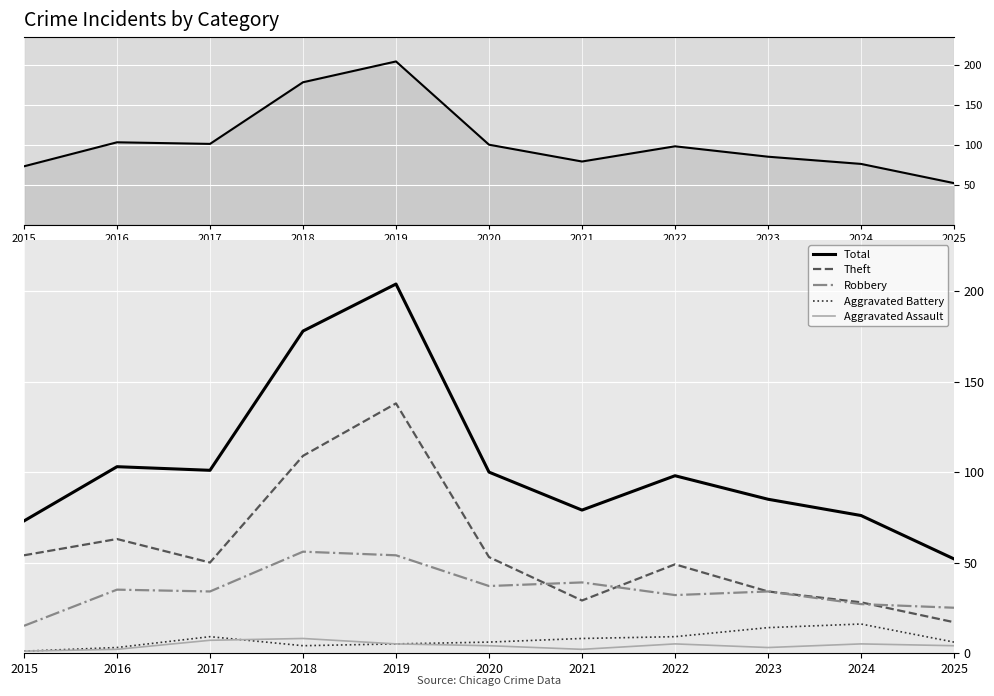

Reading left to right, transcribe all the data shown in this chart.

Total: 2015=73	2016=103	2017=101	2018=178	2019=204	2020=100	2021=79	2022=98	2023=85	2024=76	2025=52
Theft: 2015=54	2016=63	2017=50	2018=109	2019=138	2020=53	2021=29	2022=49	2023=34	2024=28	2025=17
Robbery: 2015=15	2016=35	2017=34	2018=56	2019=54	2020=37	2021=39	2022=32	2023=34	2024=27	2025=25
Aggravated Battery: 2015=1	2016=3	2017=9	2018=4	2019=5	2020=6	2021=8	2022=9	2023=14	2024=16	2025=6
Aggravated Assault: 2015=1	2016=2	2017=7	2018=8	2019=5	2020=4	2021=2	2022=5	2023=3	2024=5	2025=4